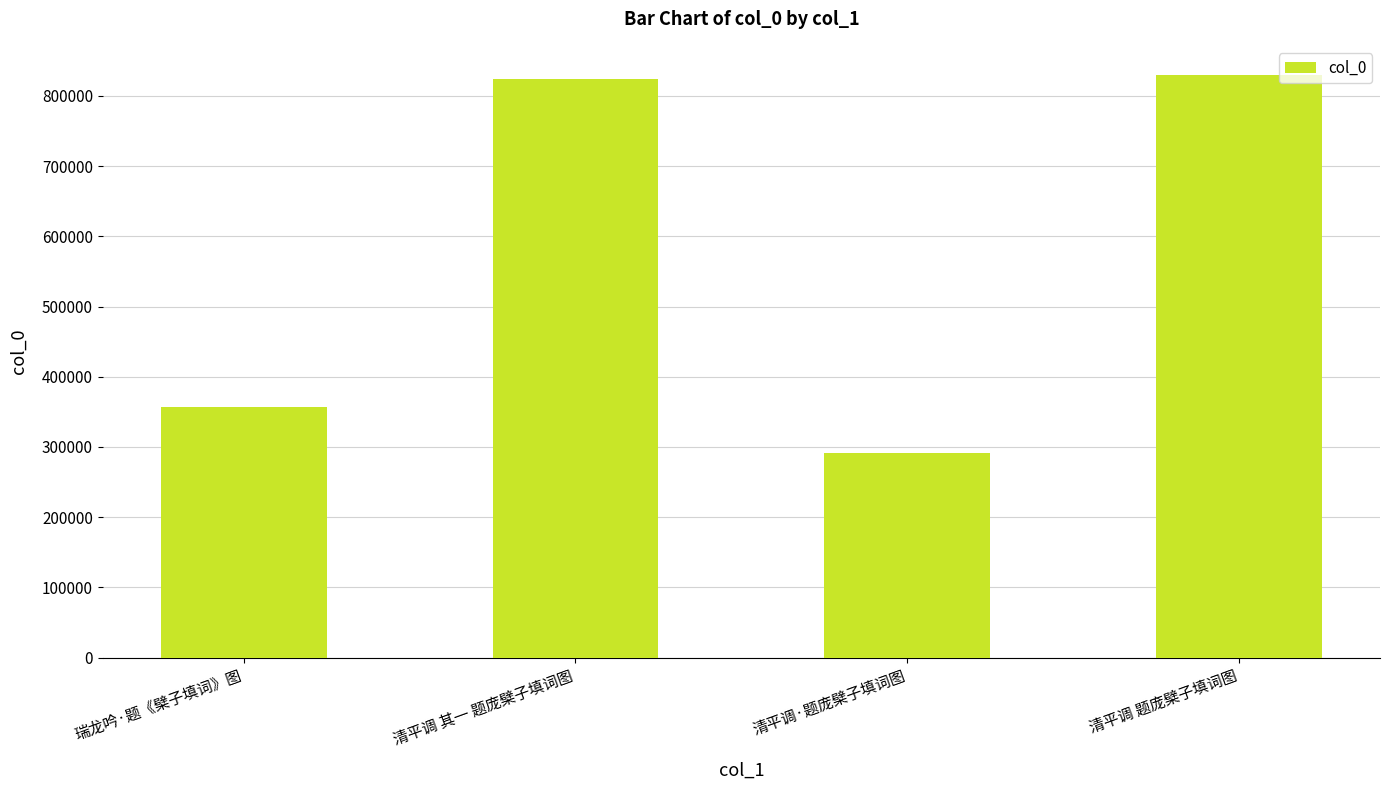

How many categories are shown in the chart?

4